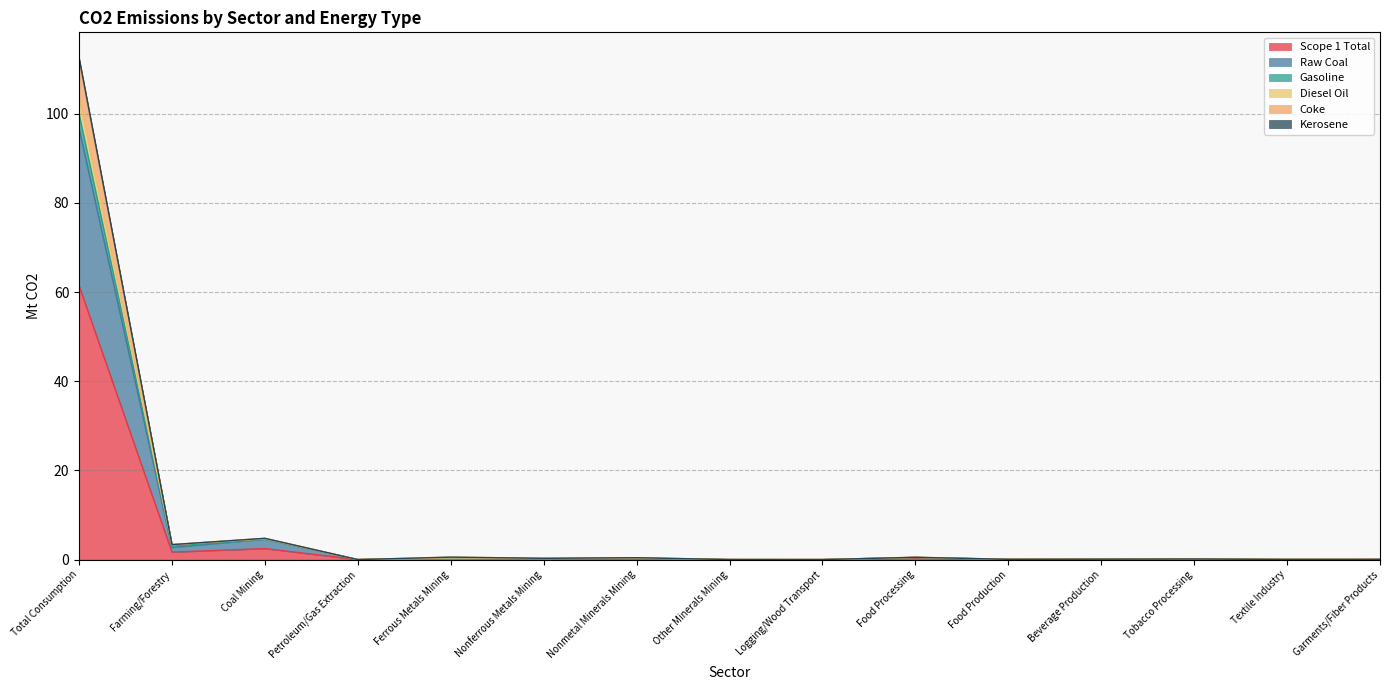

What position from the left is Other Minerals Mining?

8